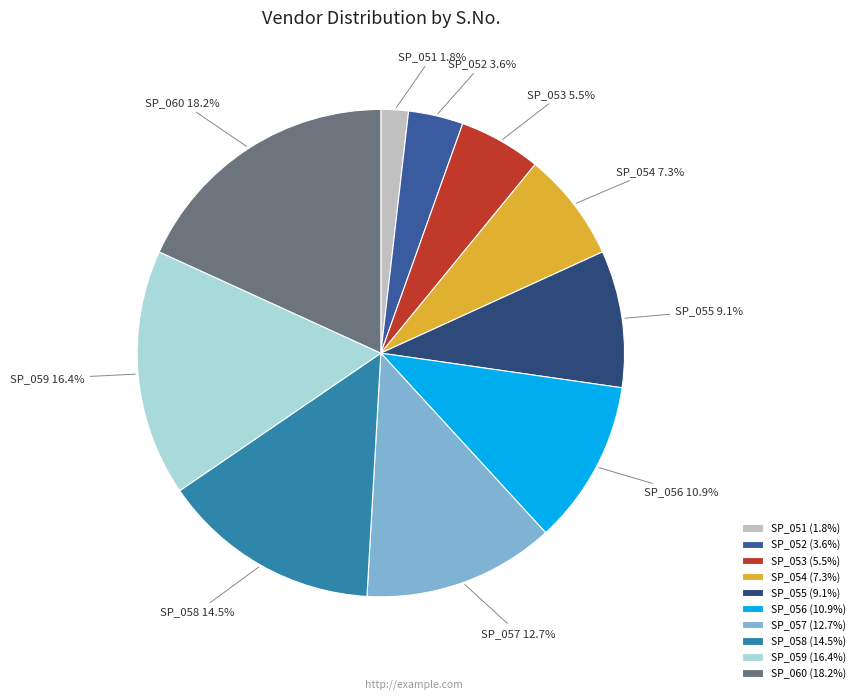

The SP_053 slice represents 18% of the pie. True or false?

False